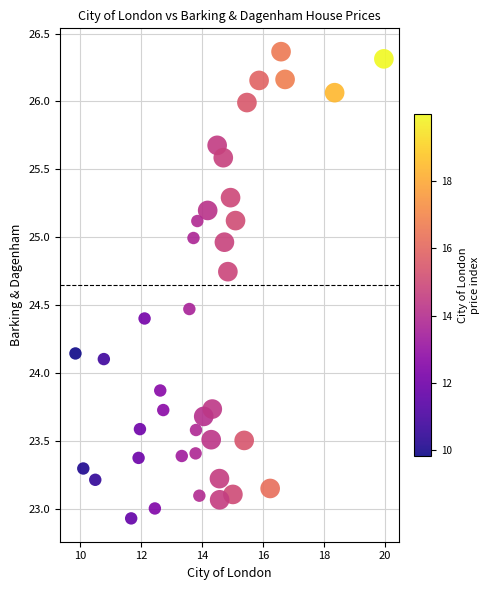

What is the range of Y values (max minus min)?

3.4